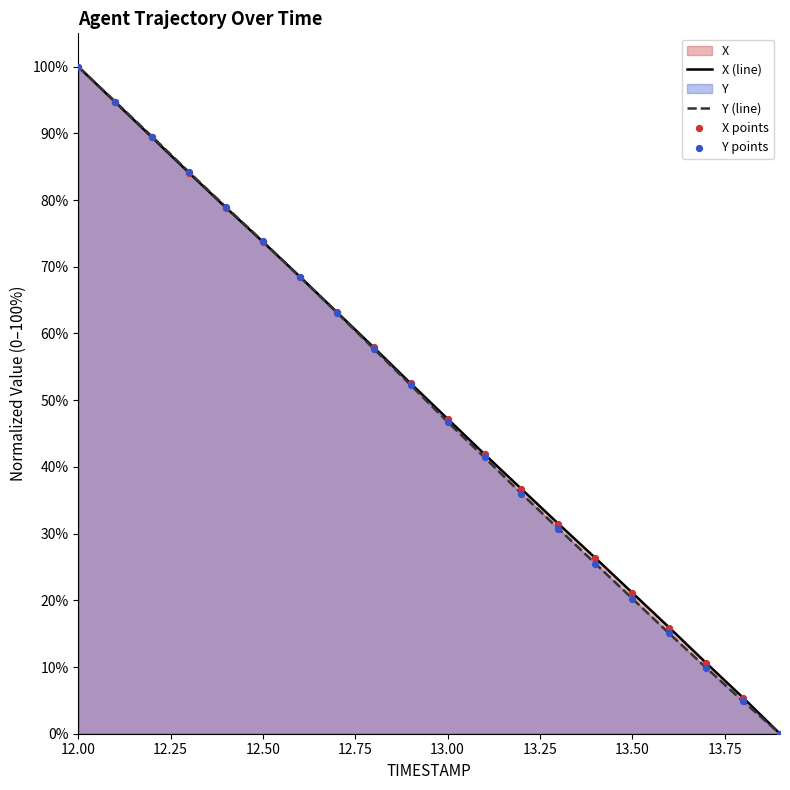

What are all the series names shown in the legend?

X, Y